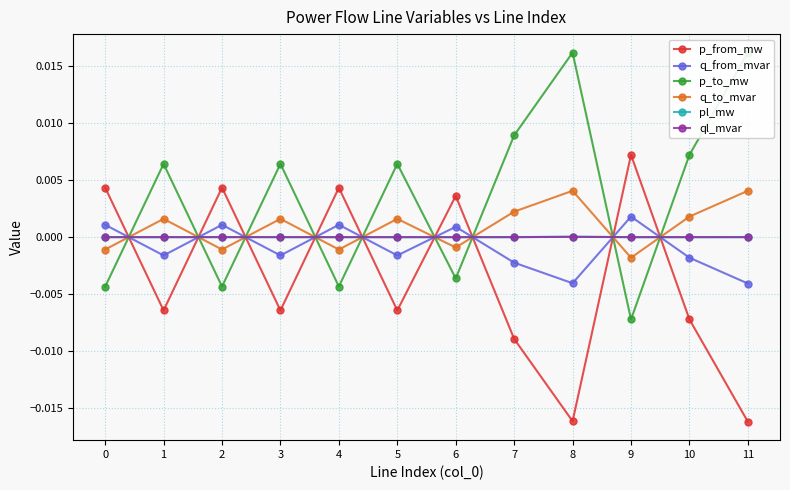

True or false: pl_mw has a value of 0.0 at 5.

True